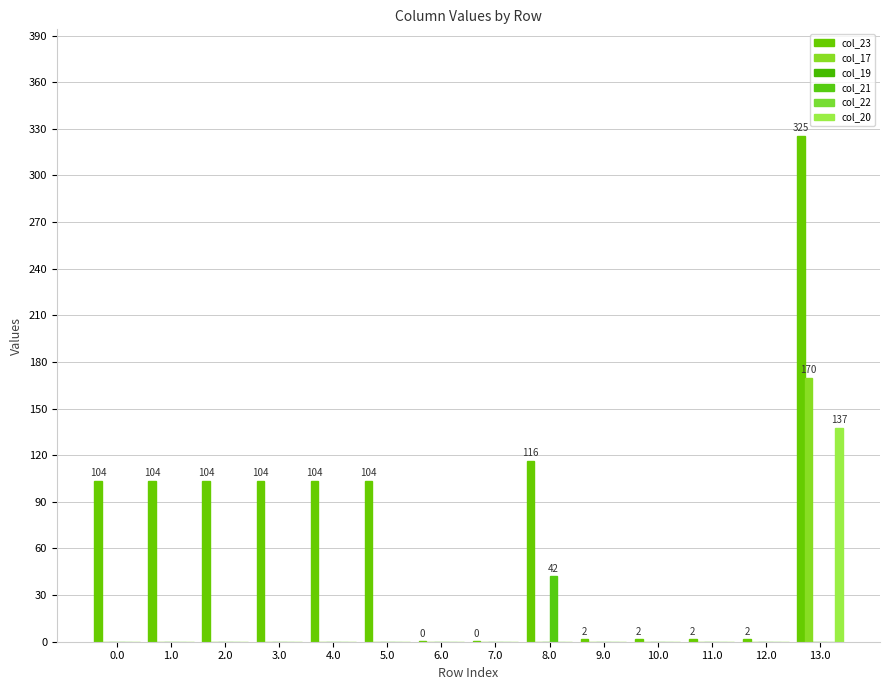

How many values in col_20 are above zero?

1